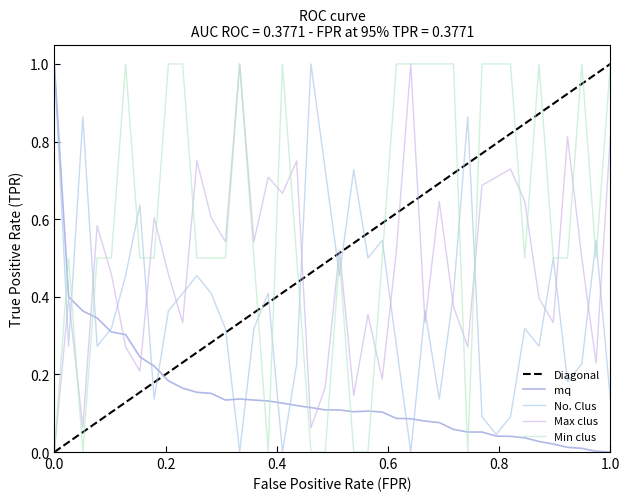

Reading left to right, what are all the values shown in this chart?

mq: 0=1.0	1=0.4	2=0.4	3=0.3	4=0.3	5=0.3	6=0.2	7=0.2	8=0.2	9=0.2	10=0.2	11=0.2	12=0.1	13=0.1	14=0.1	15=0.1	16=0.1	17=0.1	18=0.1	19=0.1	20=0.1	21=0.1	22=0.1	23=0.1	24=0.1	25=0.1	26=0.1	27=0.1	28=0.1	29=0.1	30=0.1	31=0.0	32=0.0	33=0.0	34=0.0	35=0.0	36=0.0	37=0.0	38=0.0	39=0.0
No. Clus: 0=1.0	1=0.3	2=0.9	3=0.3	4=0.3	5=0.5	6=0.6	7=0.1	8=0.4	9=0.4	10=0.5	11=0.4	12=0.3	13=0.0	14=0.3	15=0.4	16=0.0	17=0.2	18=1.0	19=0.7	20=0.5	21=0.7	22=0.5	23=0.5	24=0.3	25=0.0	26=0.4	27=0.1	28=0.4	29=0.9	30=0.1	31=0.0	32=0.1	33=0.3	34=0.3	35=0.5	36=0.2	37=0.2	38=0.5	39=0.1
Max clus: 0=0.0	1=0.4	2=0.1	3=0.6	4=0.5	5=0.3	6=0.2	7=0.6	8=0.5	9=0.3	10=0.8	11=0.6	12=0.5	13=1.0	14=0.5	15=0.7	16=0.7	17=0.8	18=0.1	19=0.2	20=0.5	21=0.1	22=0.4	23=0.2	24=0.5	25=1.0	26=0.3	27=0.6	28=0.4	29=0.3	30=0.7	31=0.7	32=0.7	33=0.6	34=0.4	35=0.3	36=0.8	37=0.5	38=0.2	39=0.8
Min clus: 0=0.0	1=0.5	2=0.0	3=0.5	4=0.5	5=1.0	6=0.5	7=0.5	8=1.0	9=1.0	10=0.5	11=0.5	12=0.5	13=1.0	14=0.5	15=0.0	16=1.0	17=0.5	18=0.0	19=0.0	20=0.5	21=0.0	22=0.0	23=0.5	24=1.0	25=1.0	26=1.0	27=1.0	28=1.0	29=0.0	30=1.0	31=1.0	32=1.0	33=0.5	34=1.0	35=0.5	36=0.5	37=1.0	38=0.5	39=1.0